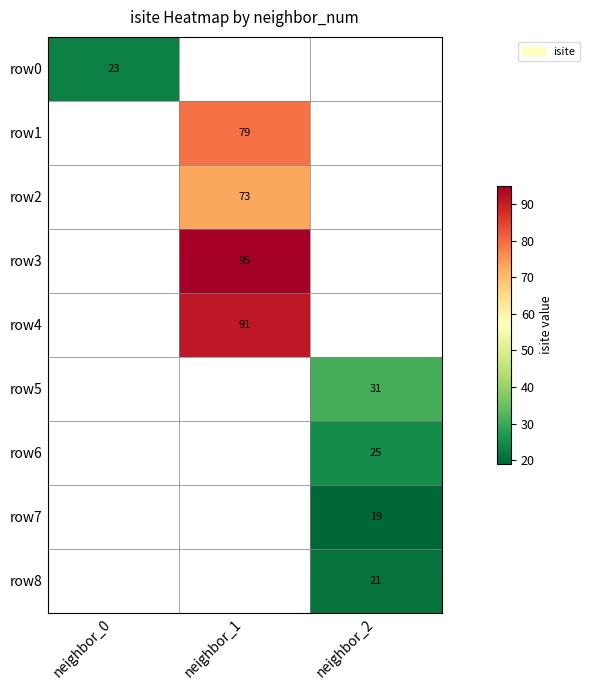

True or false: row0 has a value of 23 at neighbor_0.

True